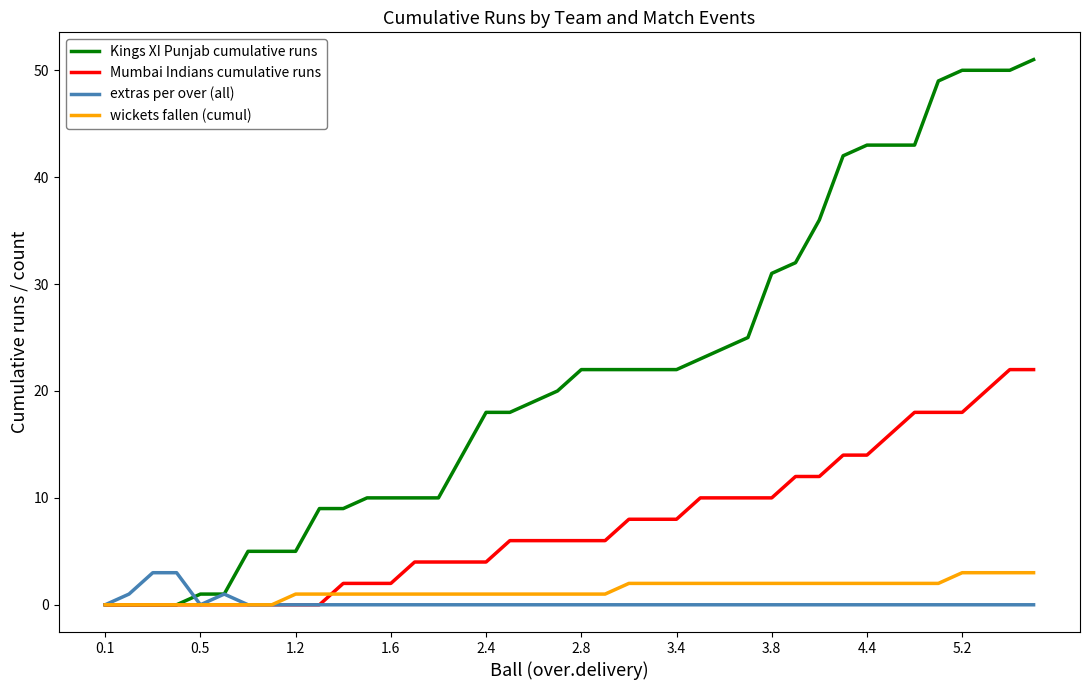

Which series has the widest spread of values?

Kings XI Punjab cumulative runs